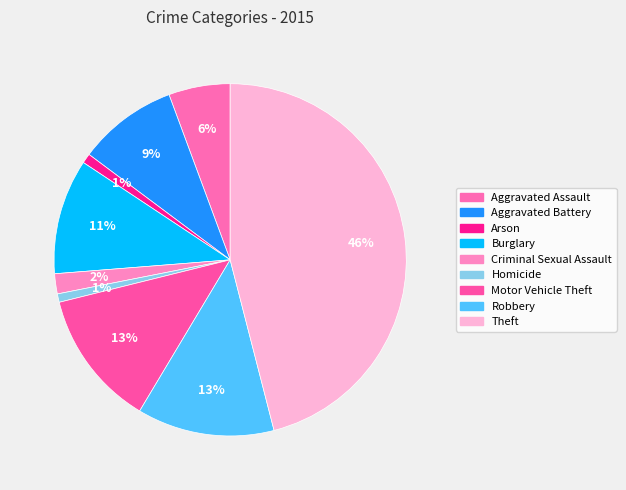

Between Aggravated Assault and Aggravated Battery, which is larger?

Aggravated Battery